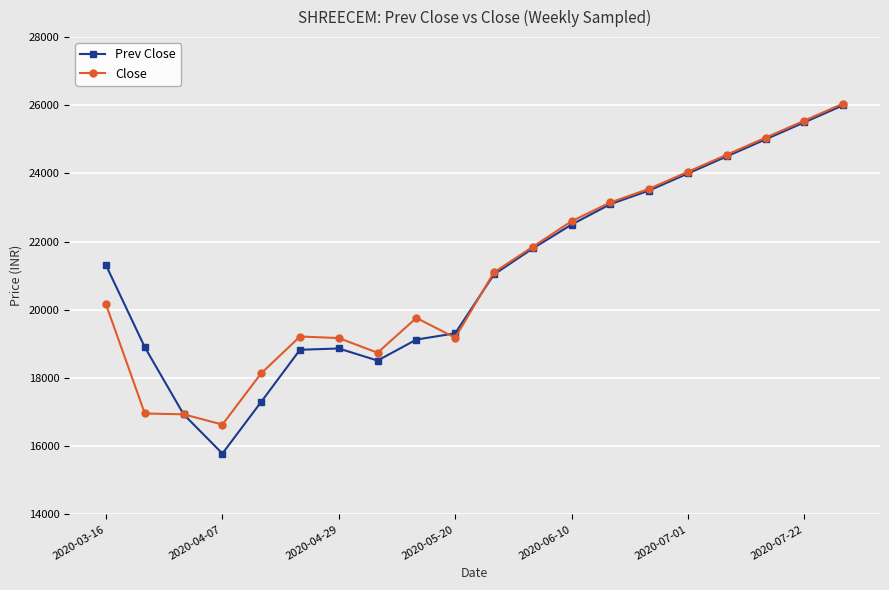

What is the highest value of the Prev Close series?

26000.0